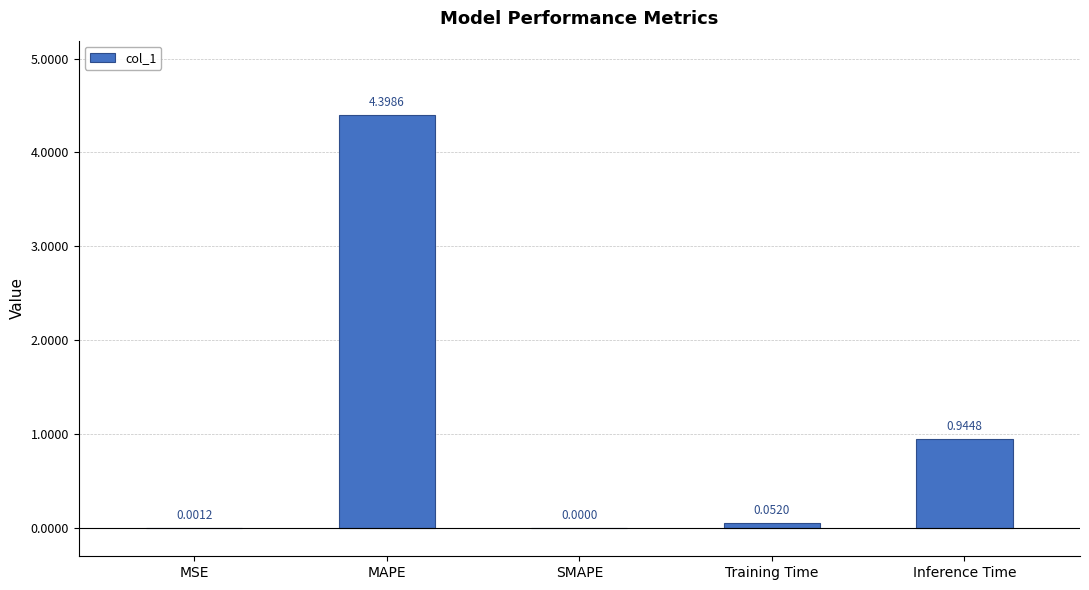

Where is the data nearest to the value 2?

Inference Time